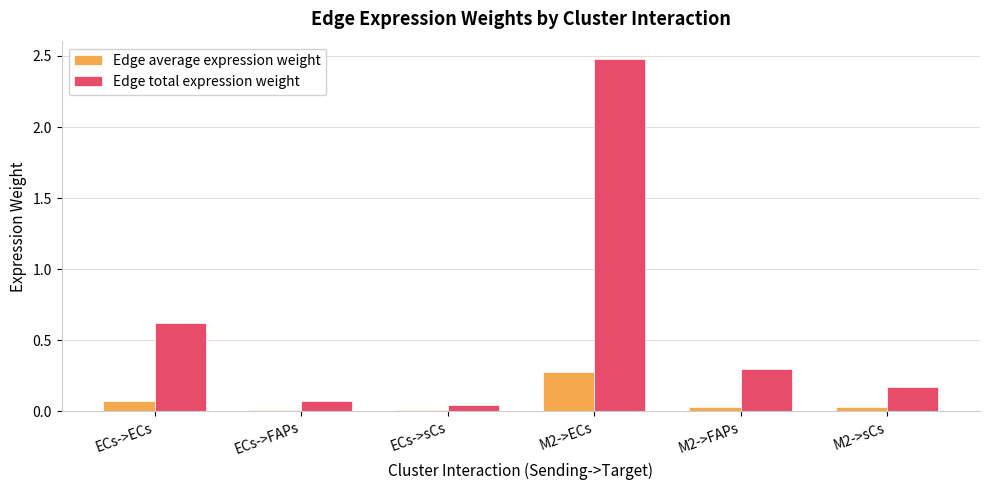

At which label is Edge total expression weight closest to 1?

ECs->ECs